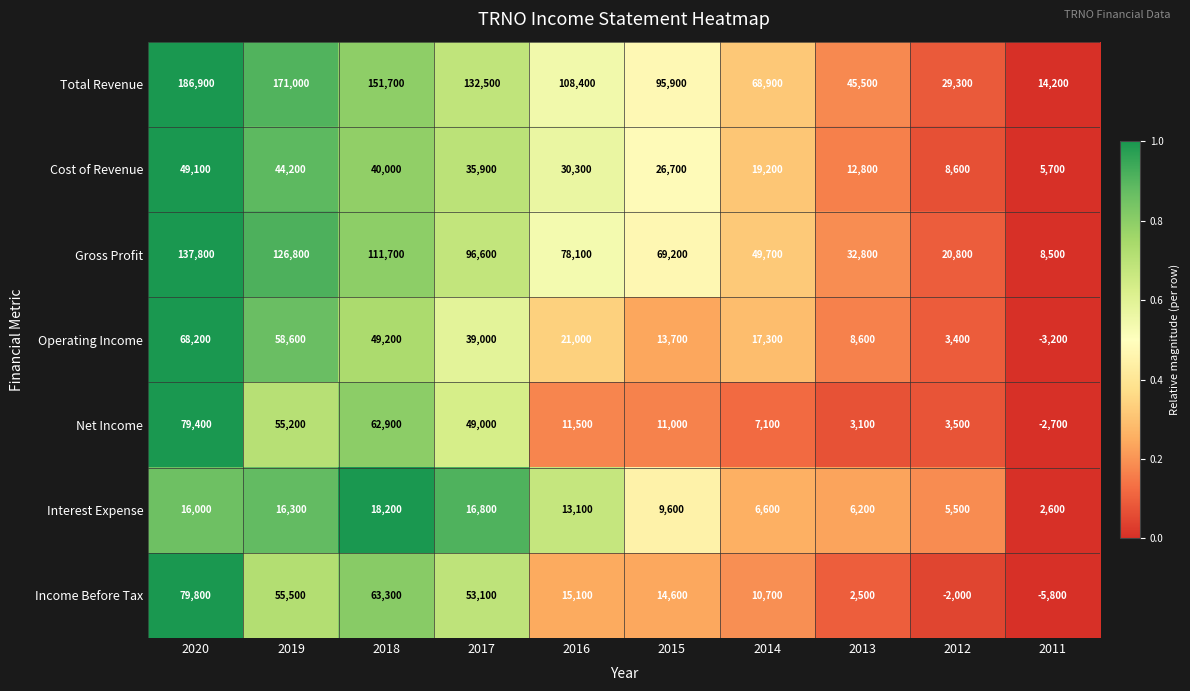

Which category has the highest value across all series?

2020